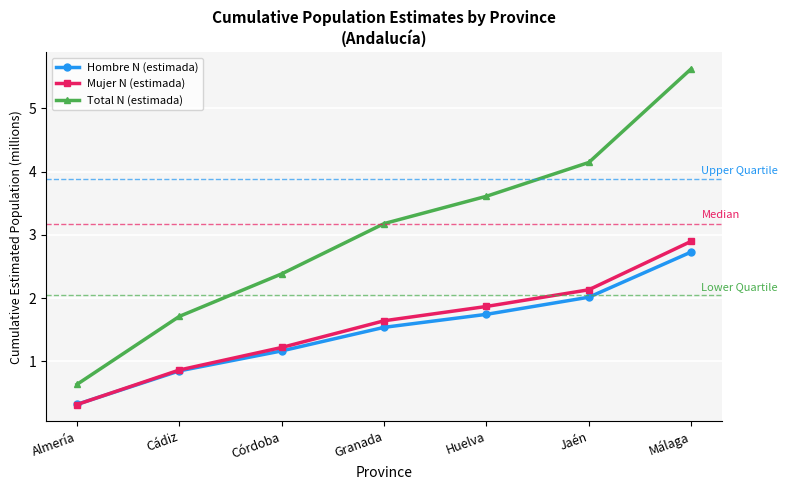

How many lines are shown in the chart?

3